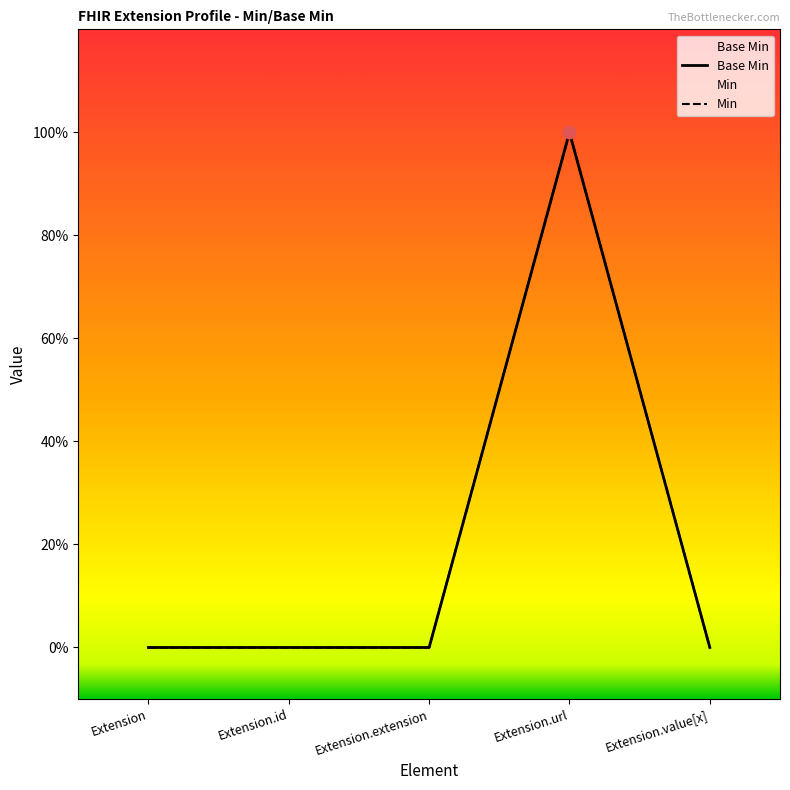

Which has a higher value, Extension or Extension.url?

Extension.url